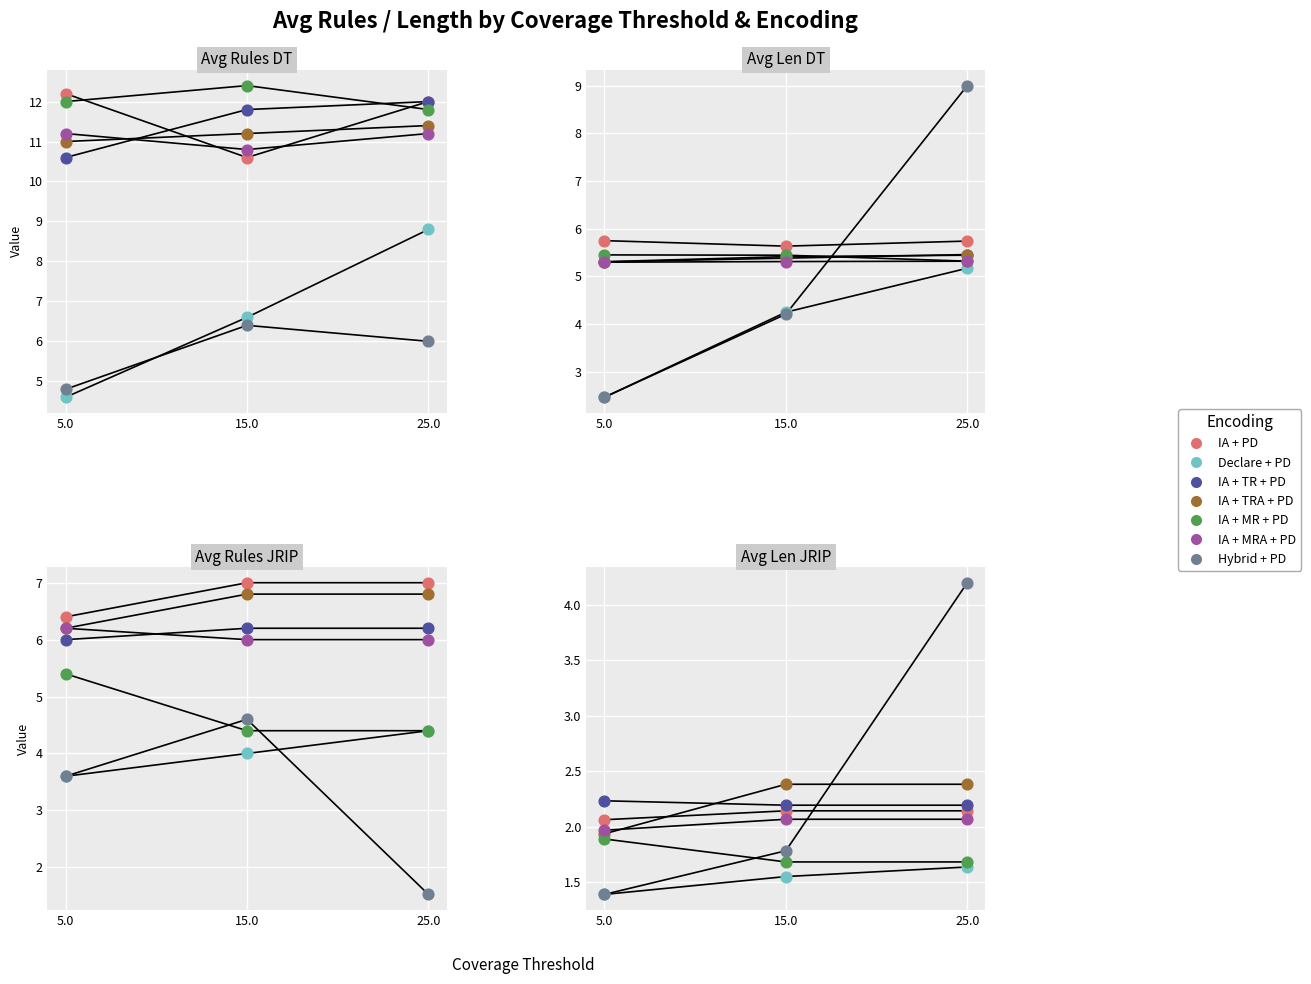

What is the change in value from 5.0 to 25.0?

+0.8